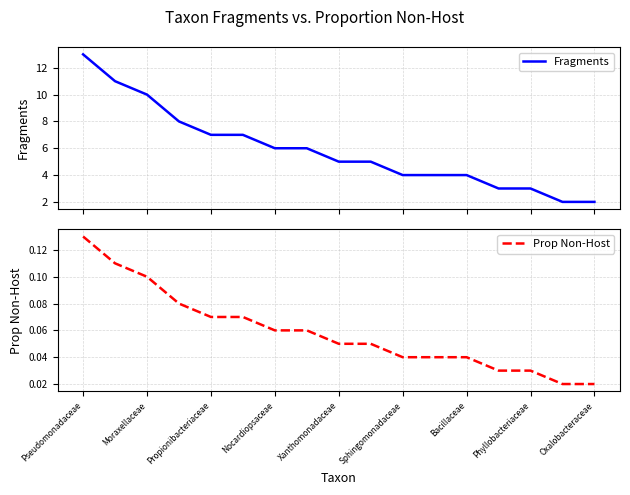

Which series has the largest range (max minus min)?

Fragments